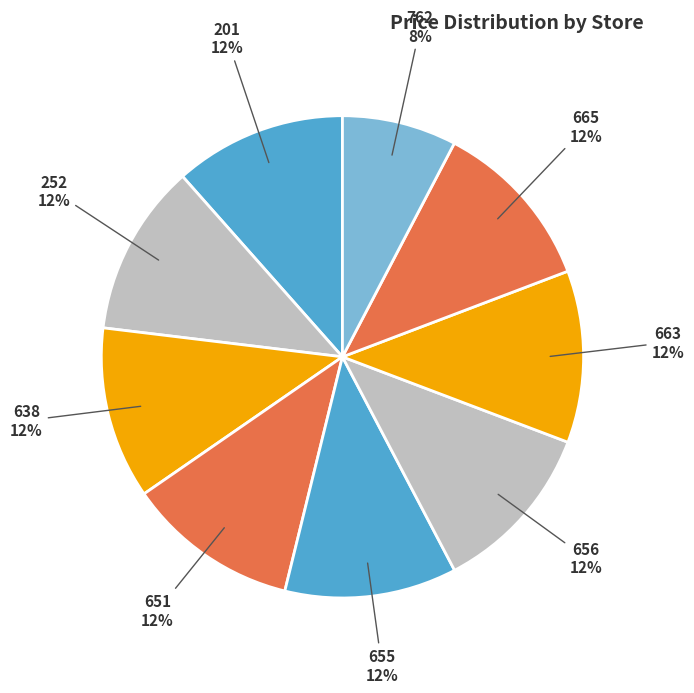

Count the number of slices in the pie.

9